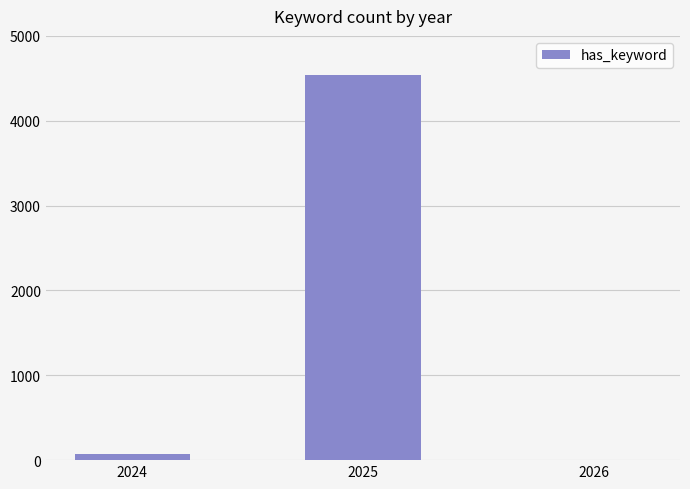

At which category does the chart reach its peak across all series?

2025